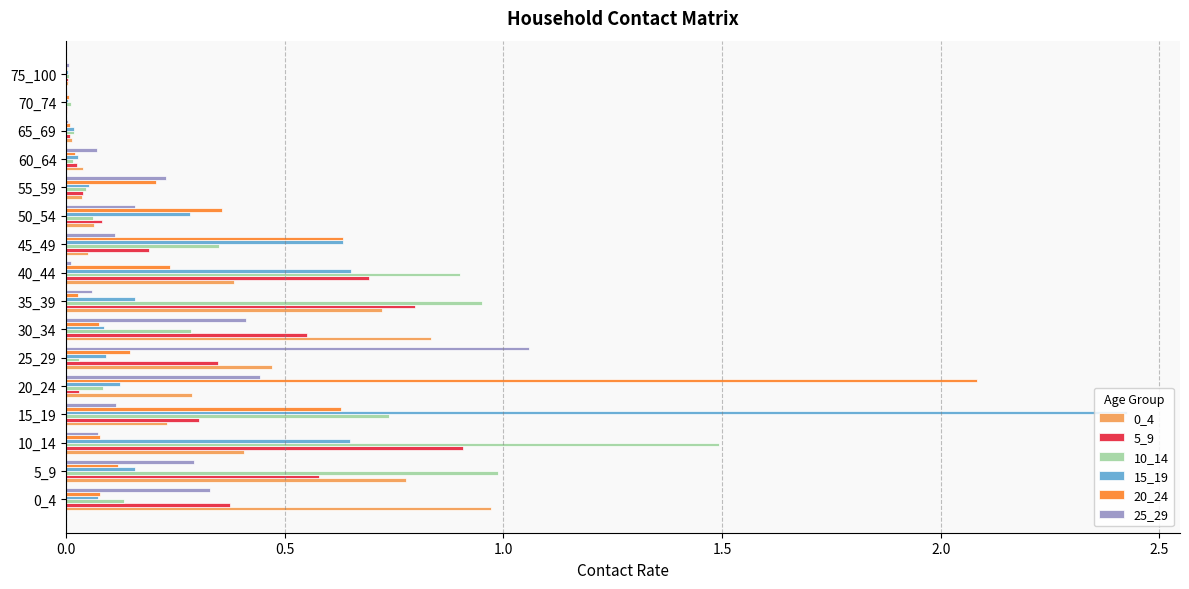

Is the value of 15_19 at 45_49 greater than the value of 20_24 at 5_9?

Yes